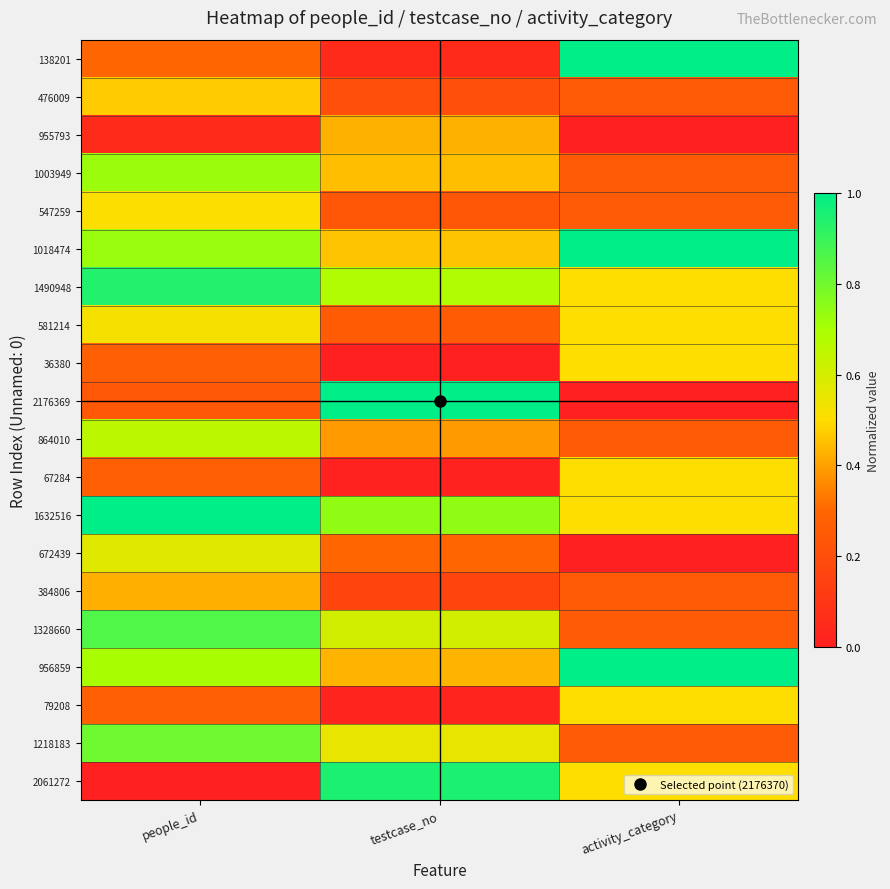

Which has a higher value, activity_category or testcase_no?

activity_category